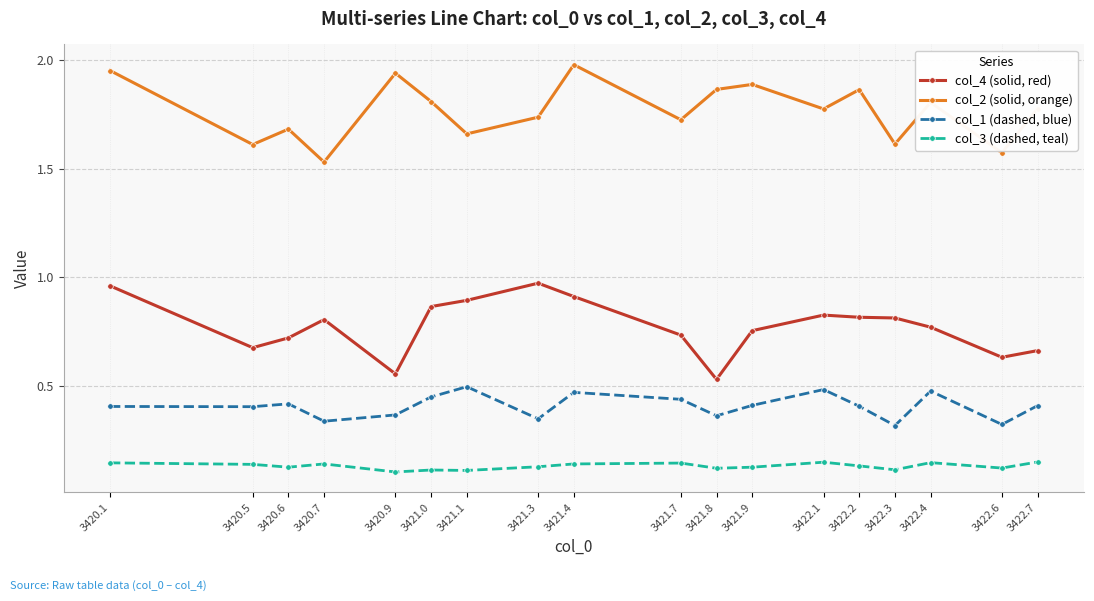

How many distinct data groups are displayed?

4